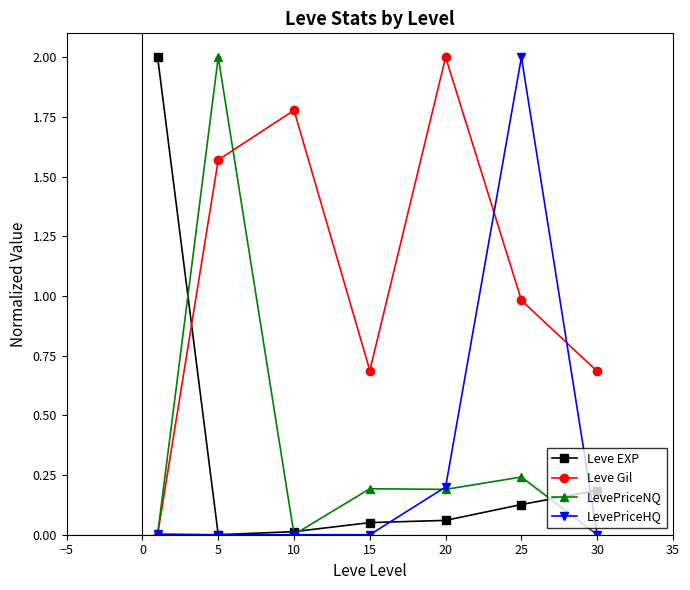

Which series has the largest total across all categories?

Leve Gil